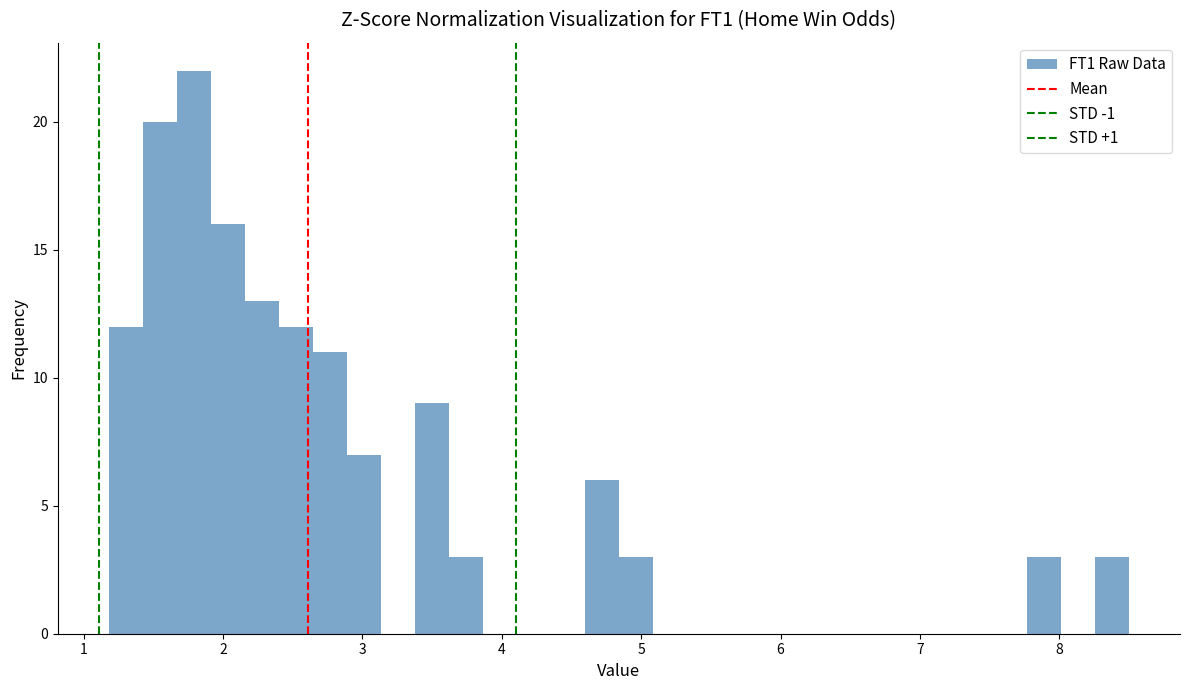

Read against the x-axis, roughly where is the centre of the tallest bar?

1.8